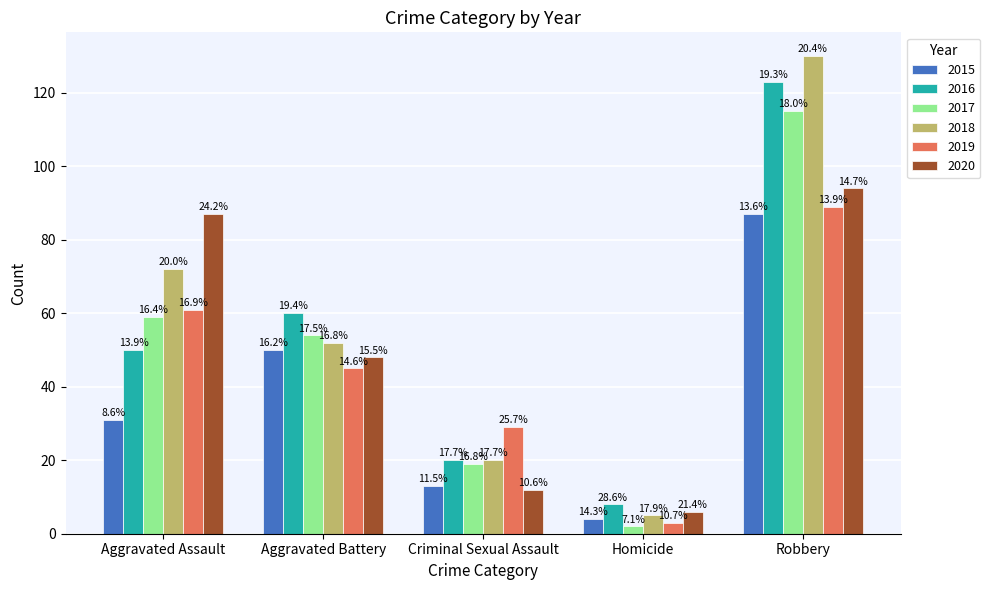

Which category has the lowest value in the 2020 series?

Homicide